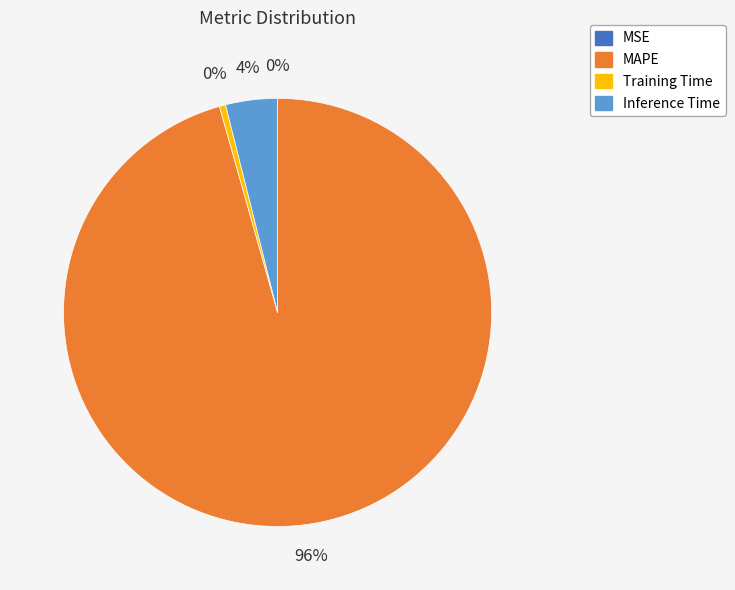

To the nearest percent, what is the average slice percentage?

25%